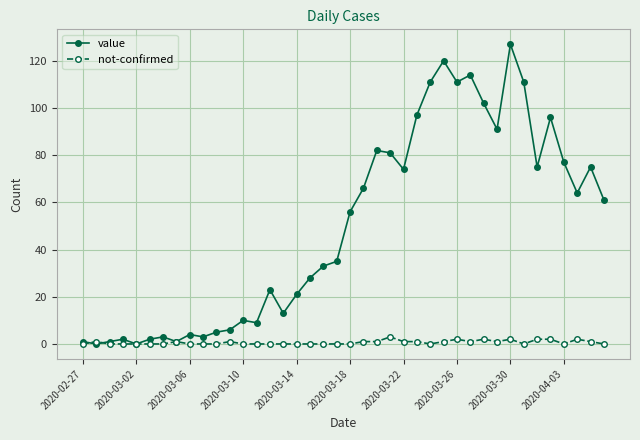

Is this an area chart (filled region under the line)?

No